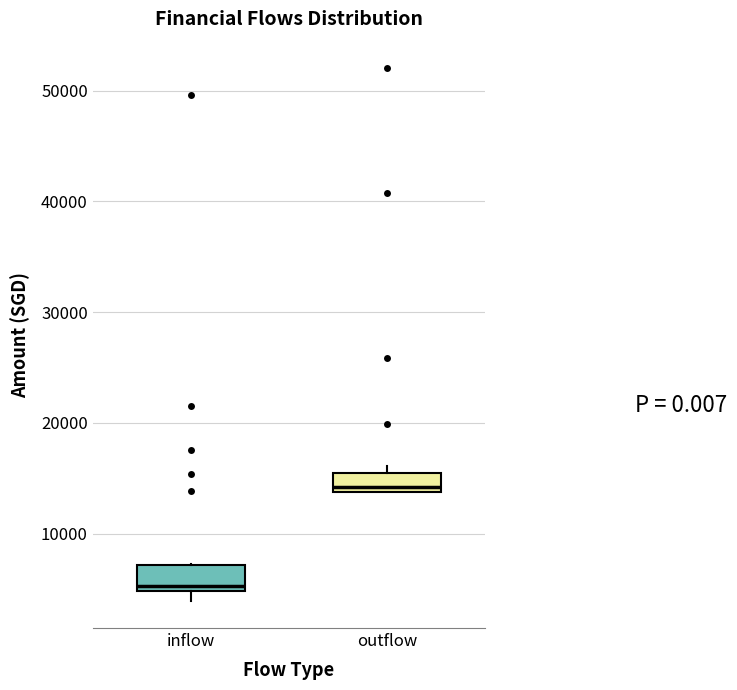

Reading left to right, transcribe this box plot: for each box, give where its median line is, the range the box spans, and where its two whiskers end, as read against the y-axis. The values are not printed on the chart, so give them approximately, as read against the axis.

inflow: median 5000 (just above the box's lower edge), box 5000 to 7000, whiskers 4000 to 7000
outflow: median 14000 (just above the box's lower edge), box 14000 to 15000, whiskers 14000 to 16000